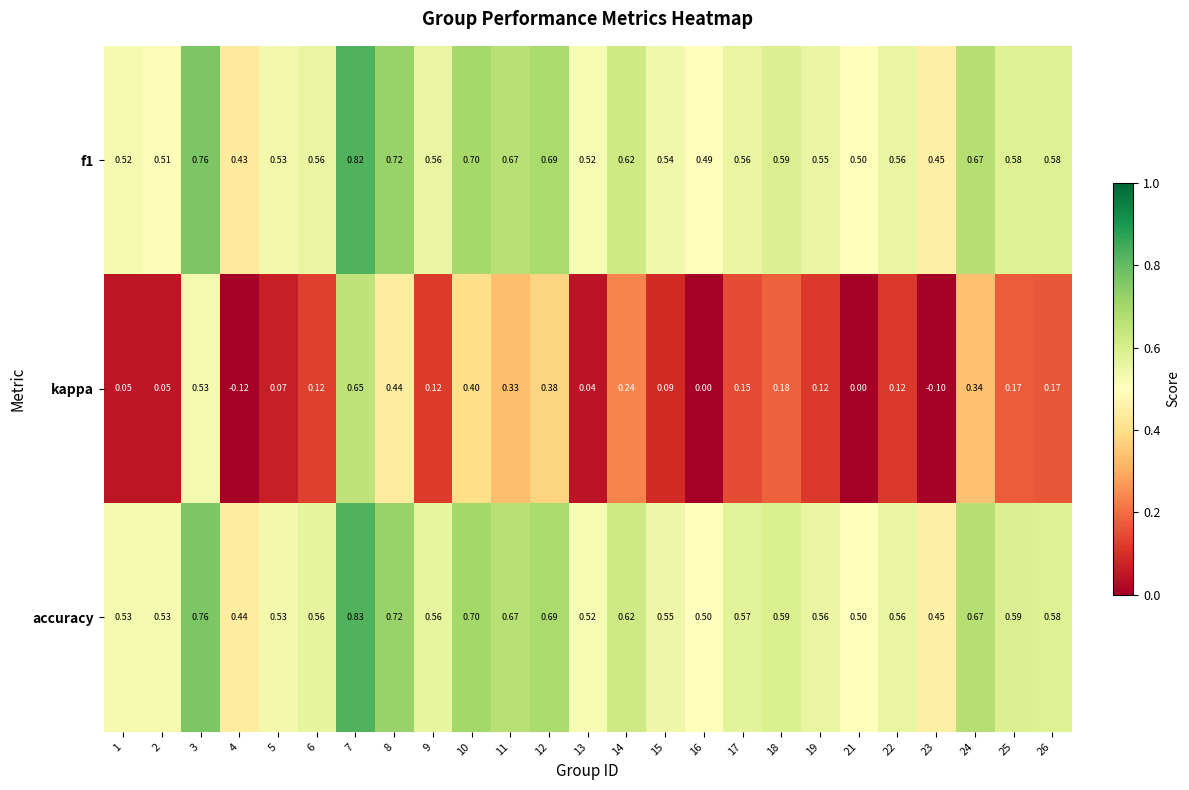

Which series has the largest total across all categories?

accuracy